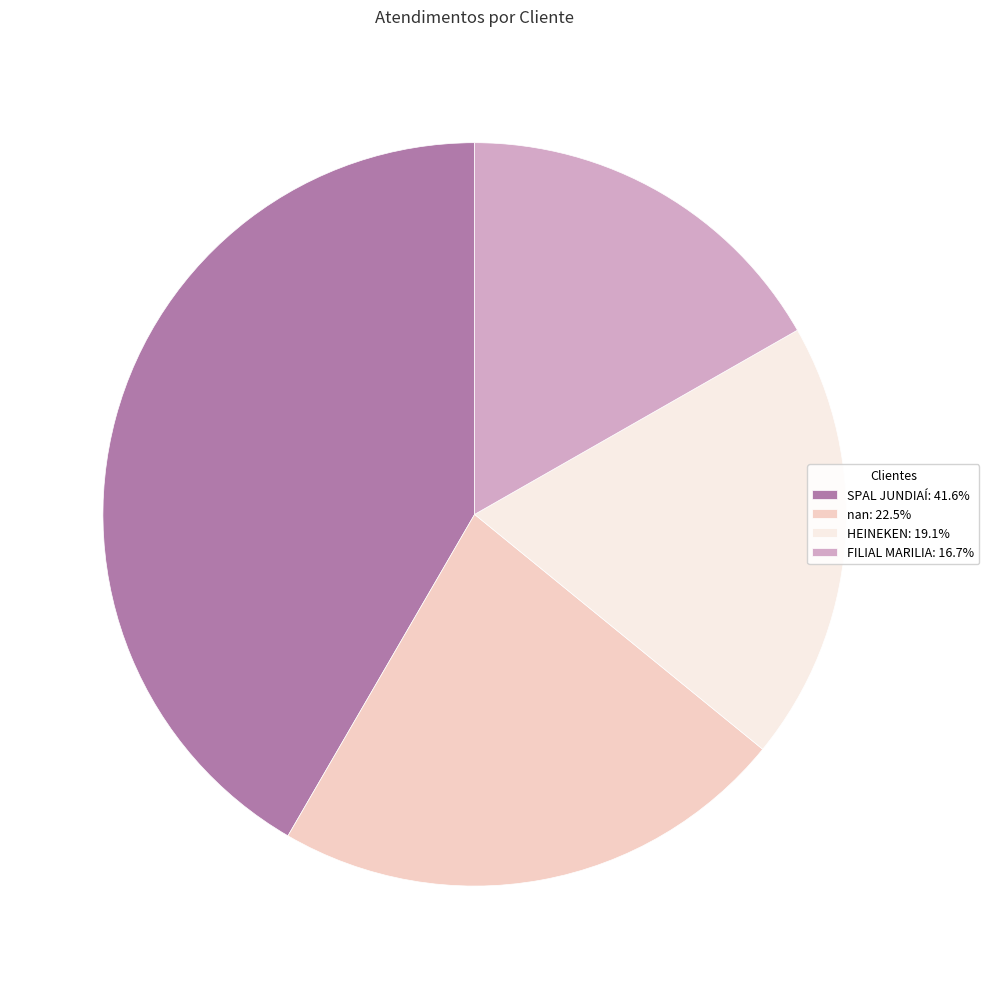

True or false: nan accounts for 22% of the total.

True